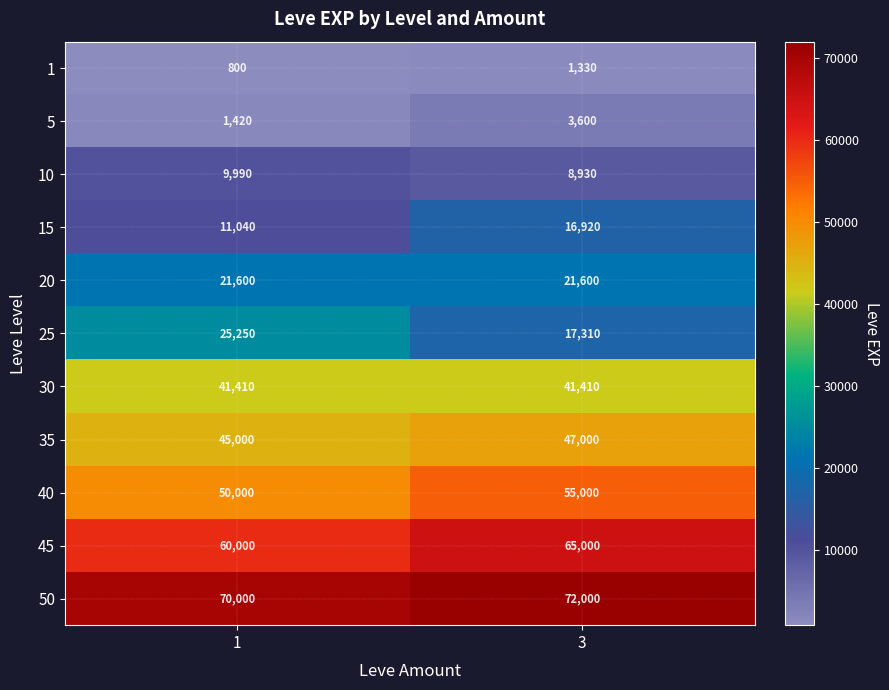

What is the difference between the highest and lowest values at 3?

70670